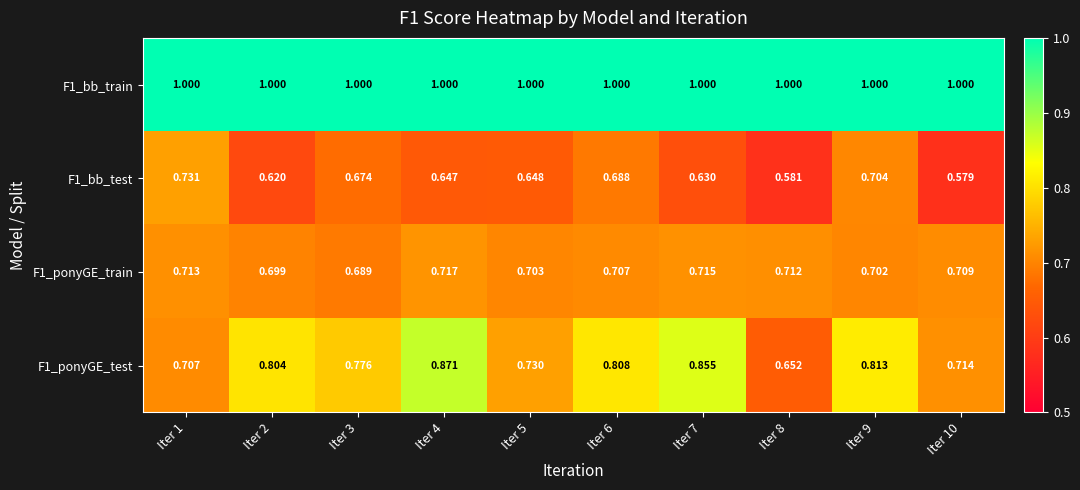

Is the value of F1_ponyGE_test at Iter 5 greater than the value of F1_ponyGE_train at Iter 1?

Yes